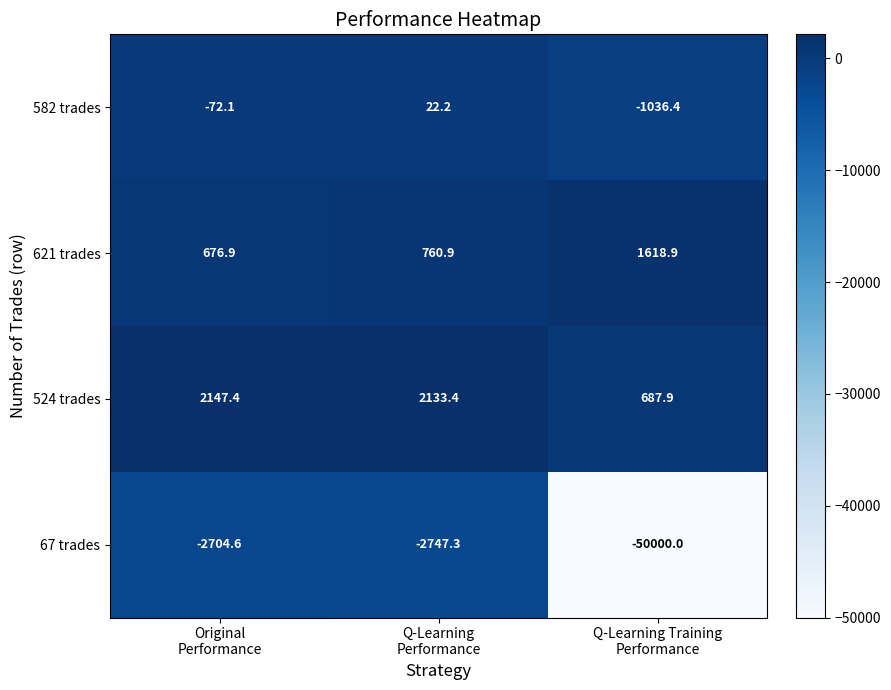

What is the difference between the maximum and minimum values in the 67 trades series?

47295.4